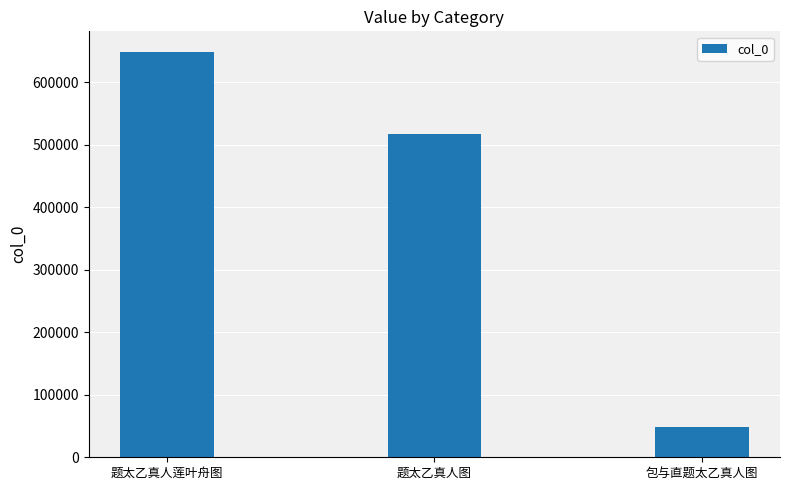

Rank the categories by value from lowest to highest.

包与直题太乙真人图, 题太乙真人图, 题太乙真人莲叶舟图